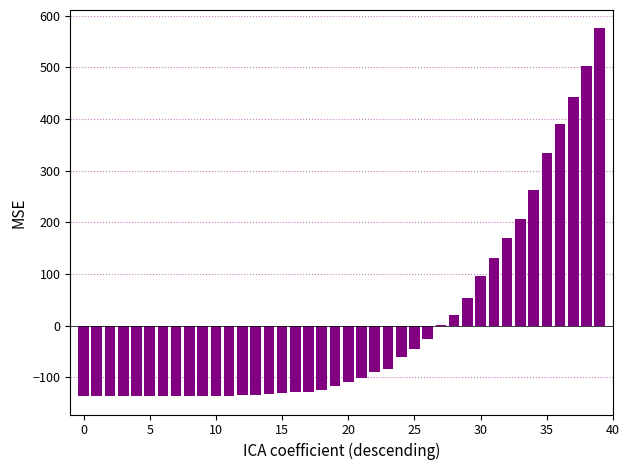

Count the number of data series in this chart.

1